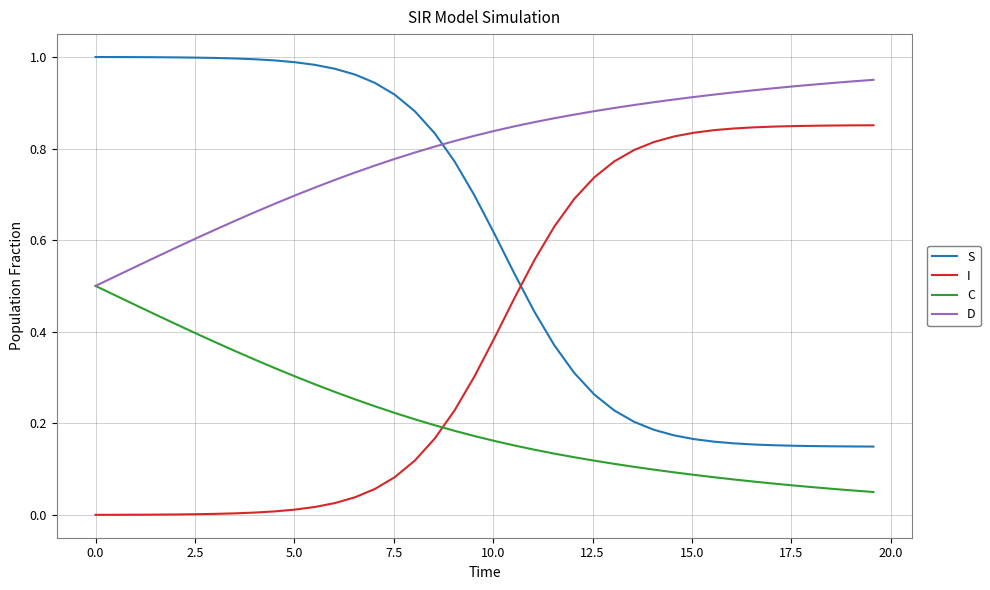

Which series has the largest total across all categories?

D